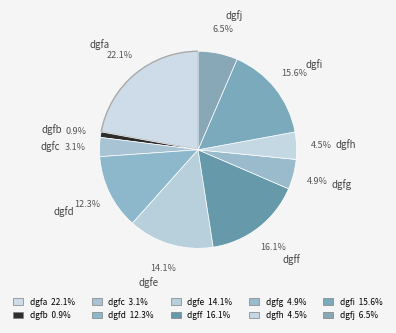

Which category has the smallest portion of the pie?

dgfb